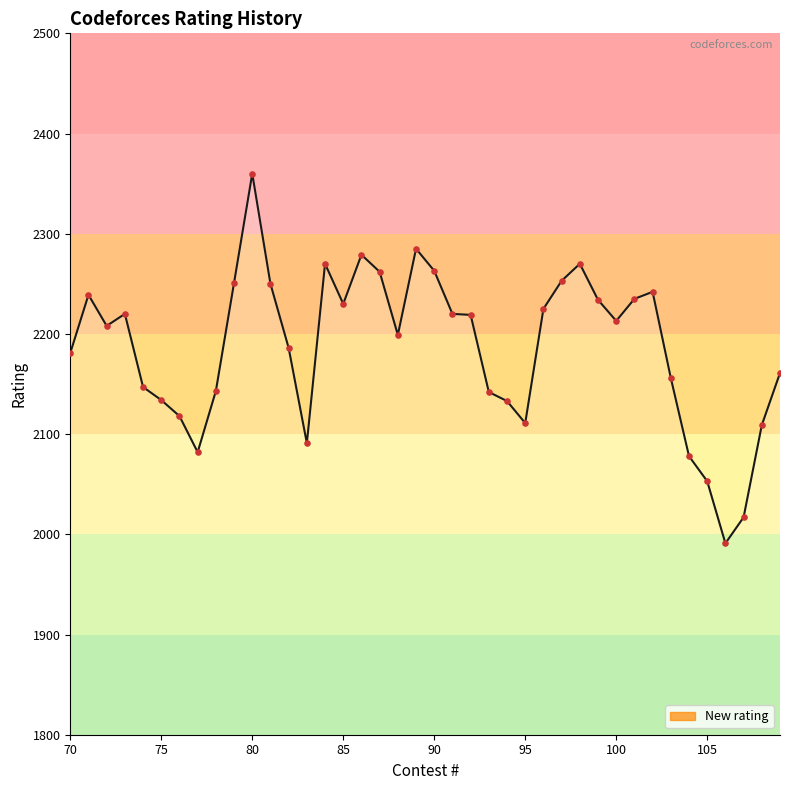

What is the greatest value displayed?

2360